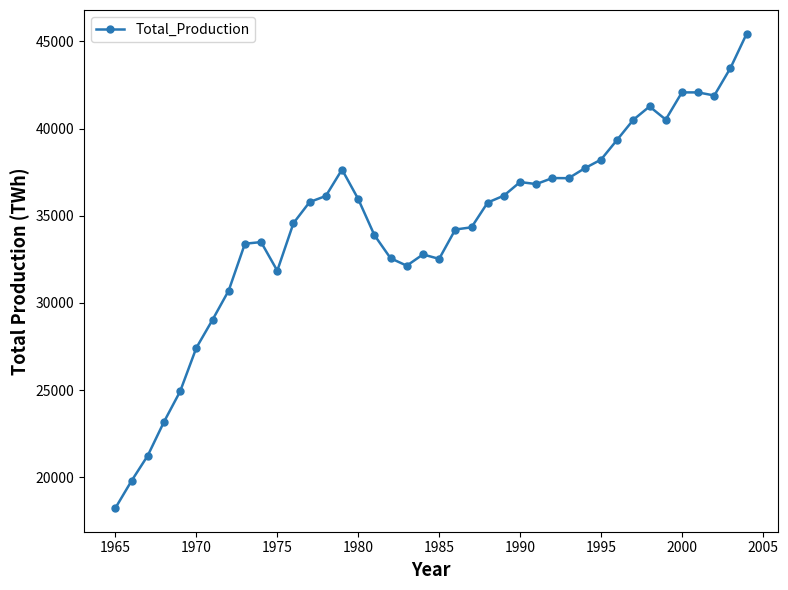

What is the smallest value displayed?

18234.6